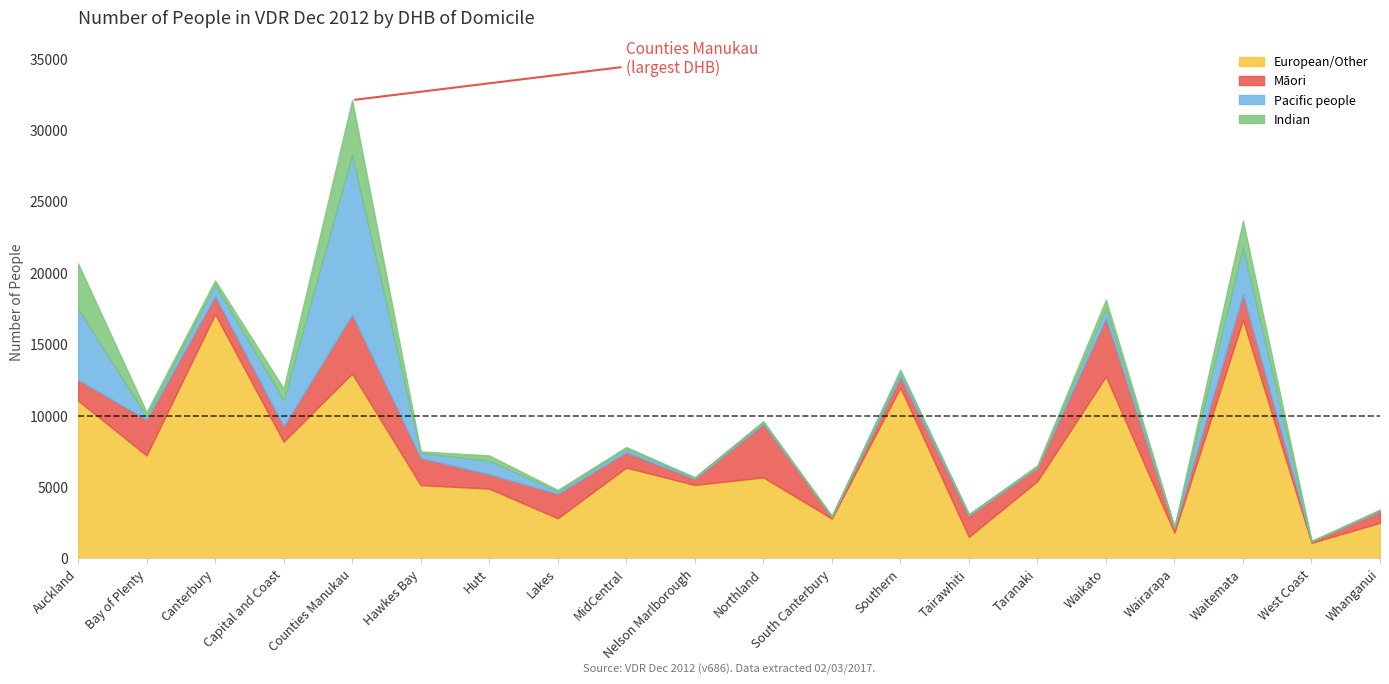

What is the greatest value displayed?

17112